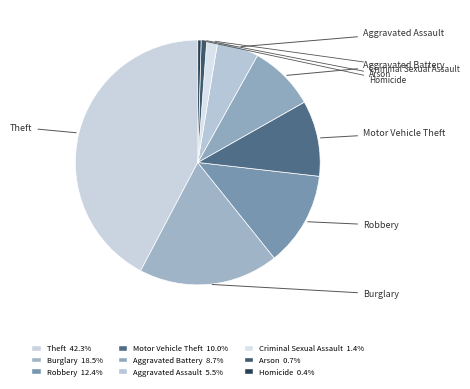

To the nearest percent, what percentage of the pie is Theft?

42%